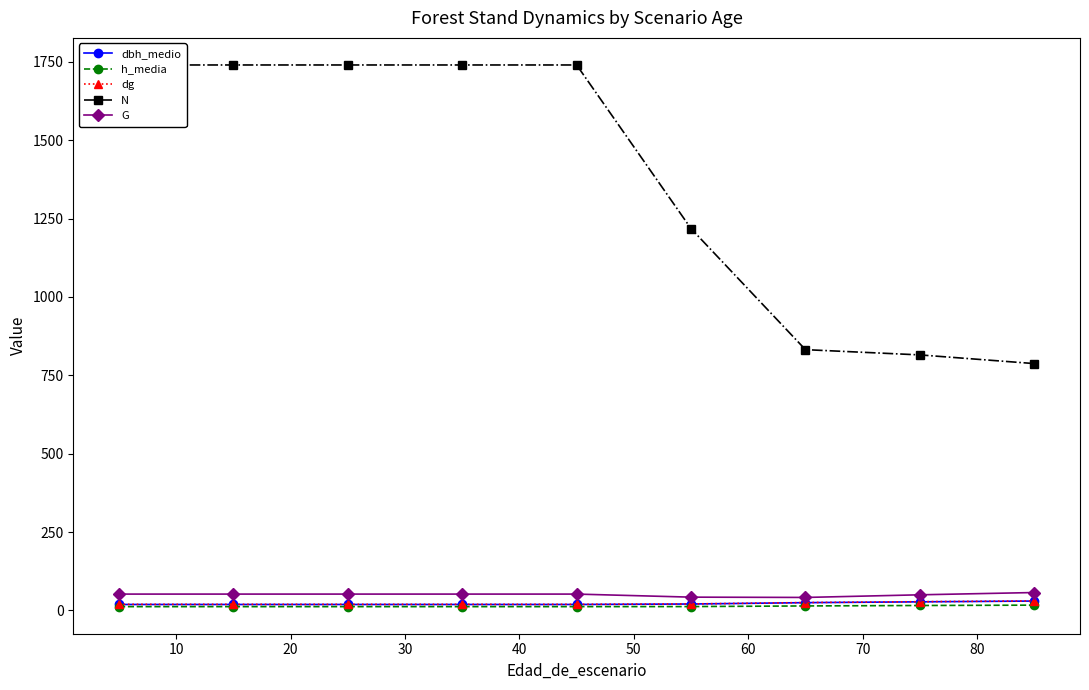

What is the smallest value displayed?

12.1